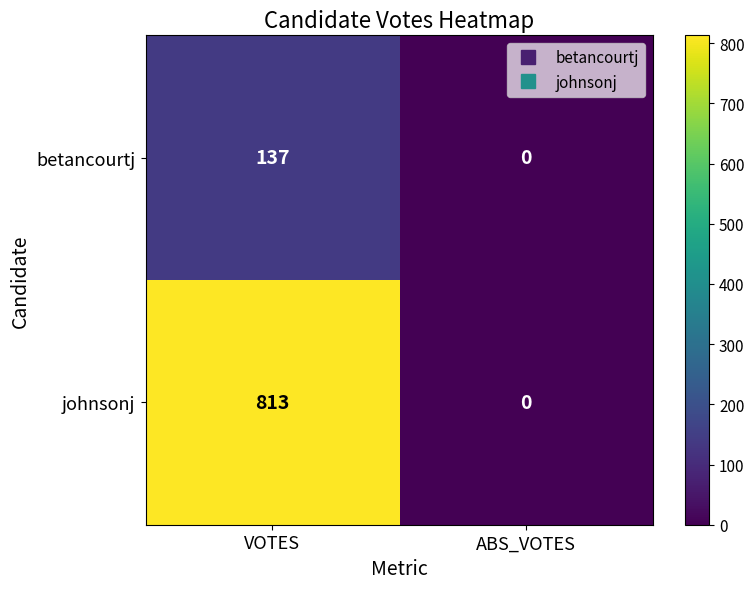

Reading left to right, extract all data points from this chart.

betancourtj: 137	0
johnsonj: 813	0